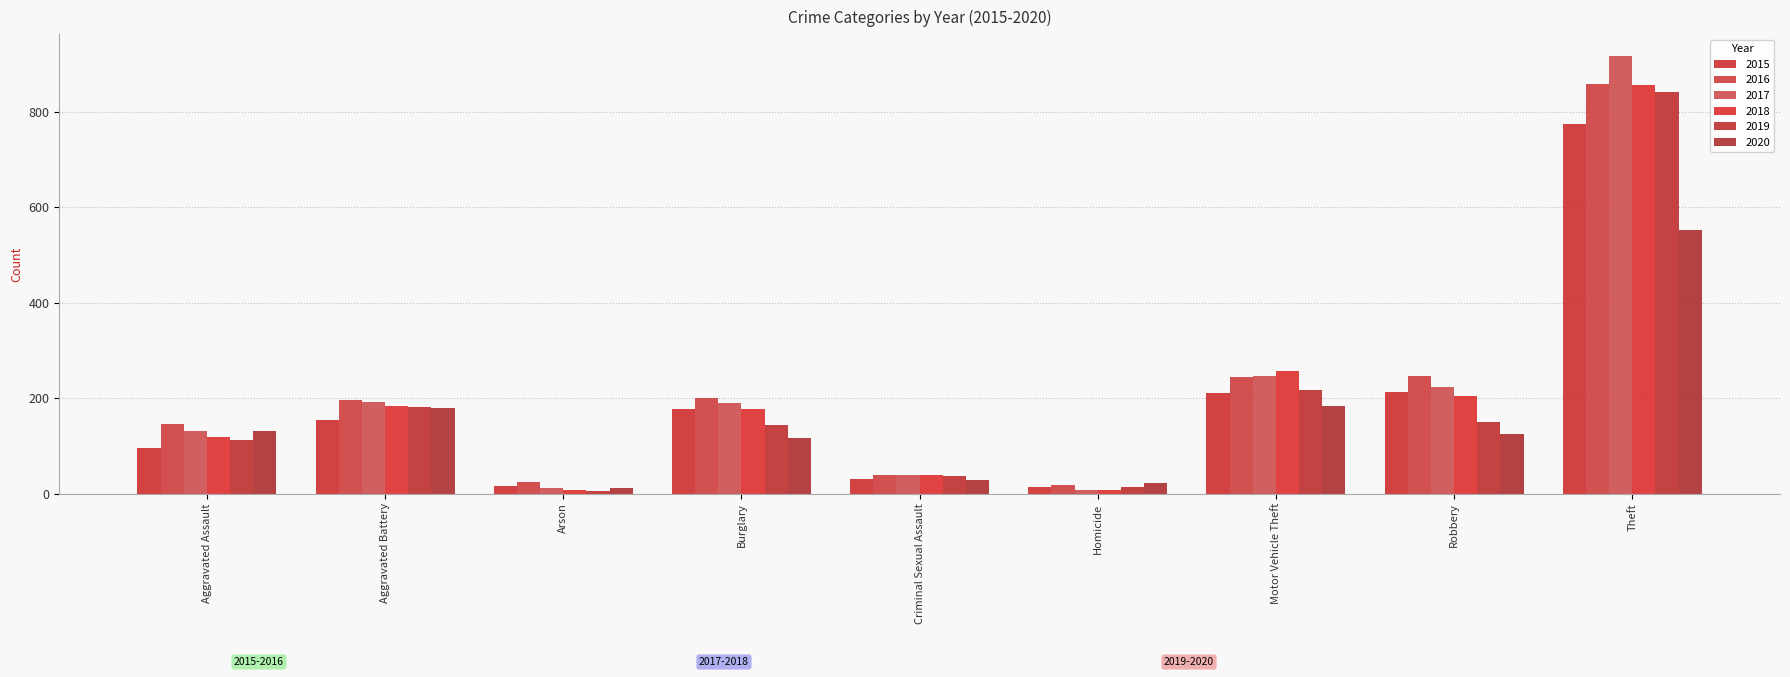

At which category is the sum across all series the highest?

Theft